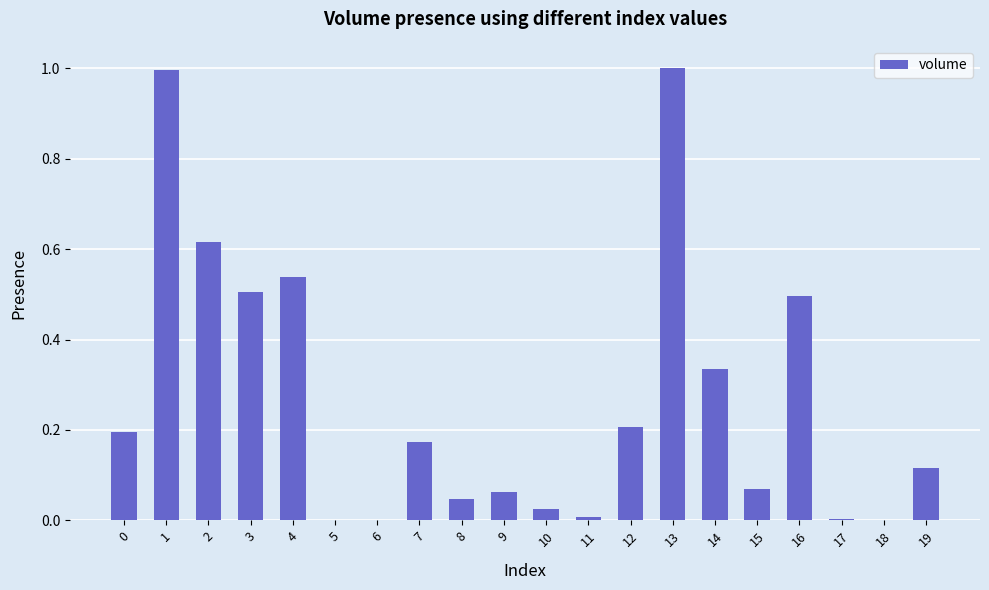

The value at 8 is 0.1. True or false?

False